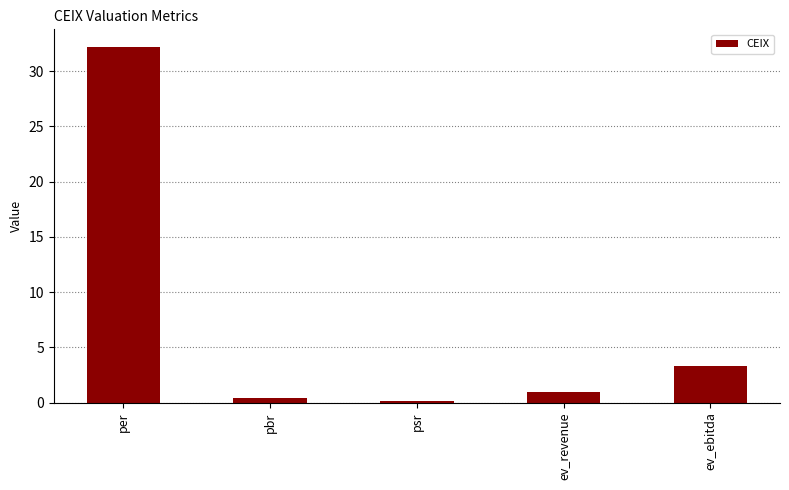

How many series are shown in this chart?

1